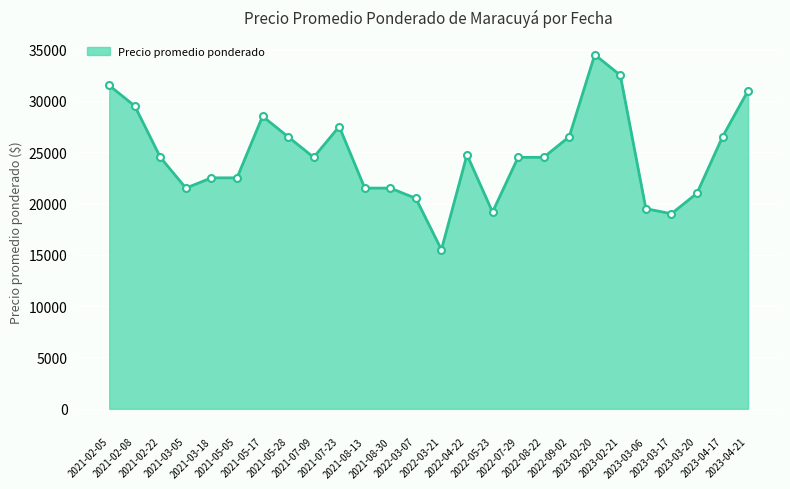

Does the chart display data point markers on the line(s)?

Yes